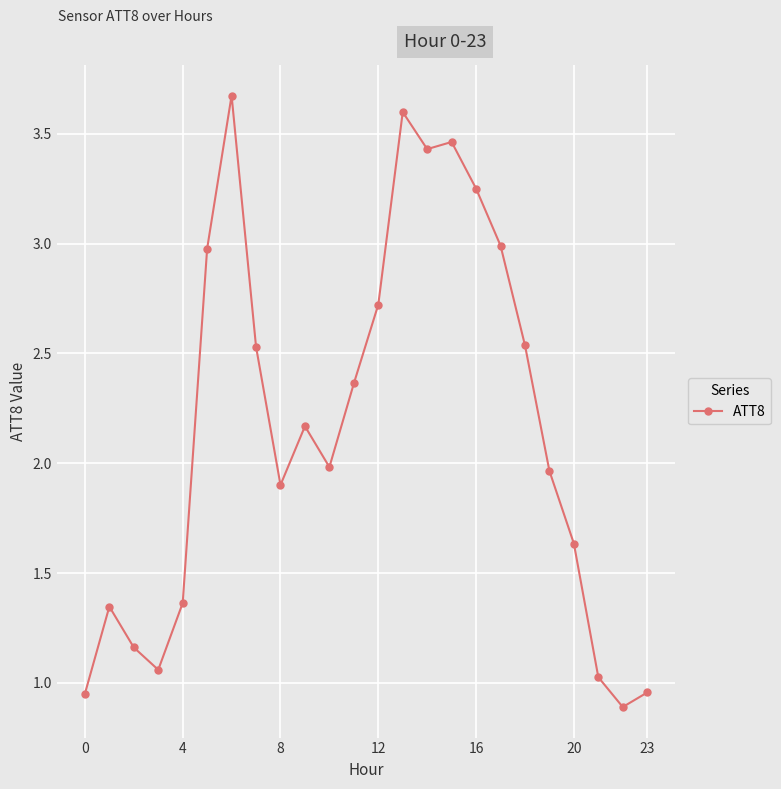

What is the maximum value shown in the chart?

3.7